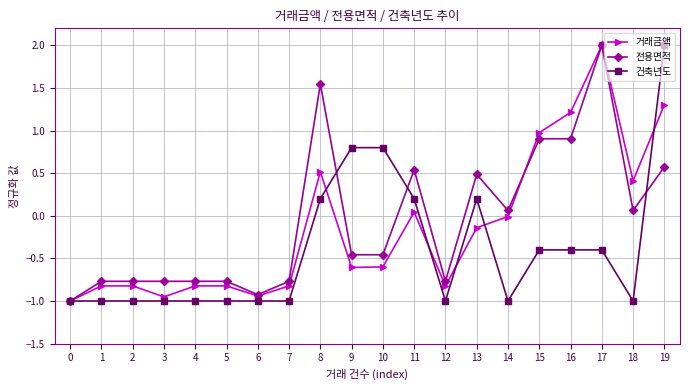

The value of 건축년도 at 19 is 1.1. True or false?

False